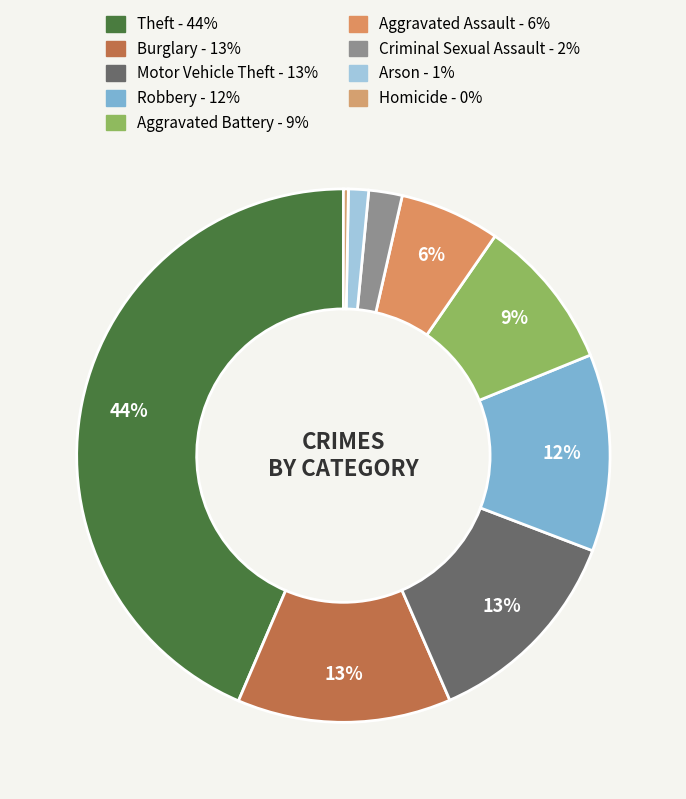

Does any single category account for the majority?

No